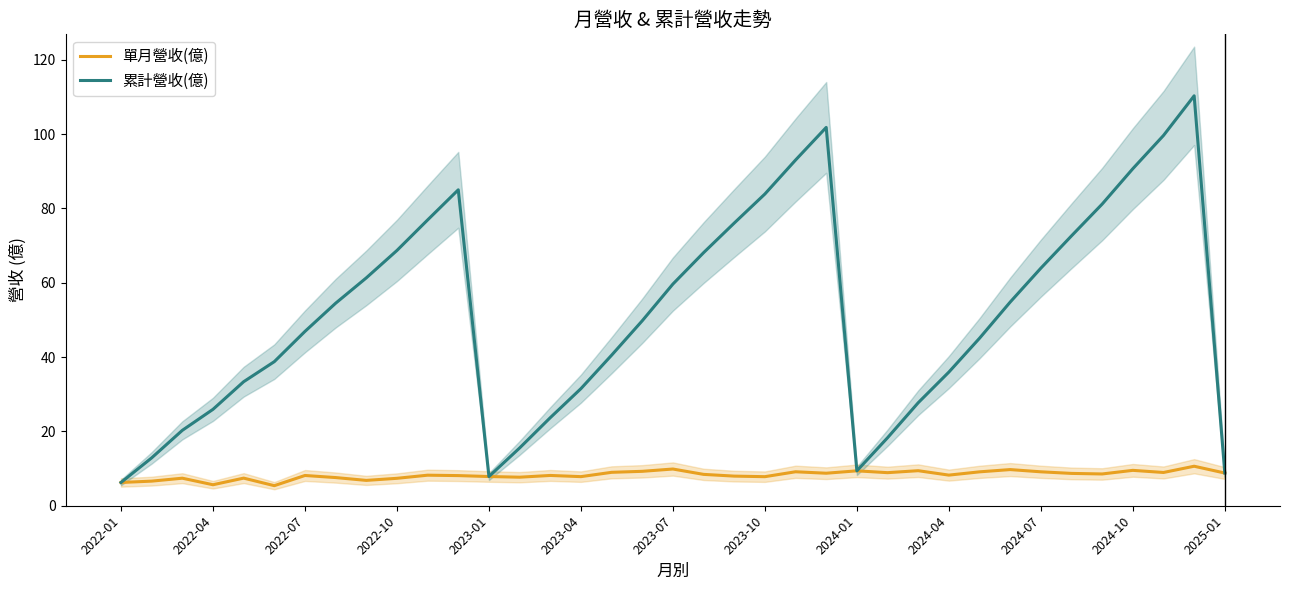

Which series has the widest spread of values?

累計營收(億)